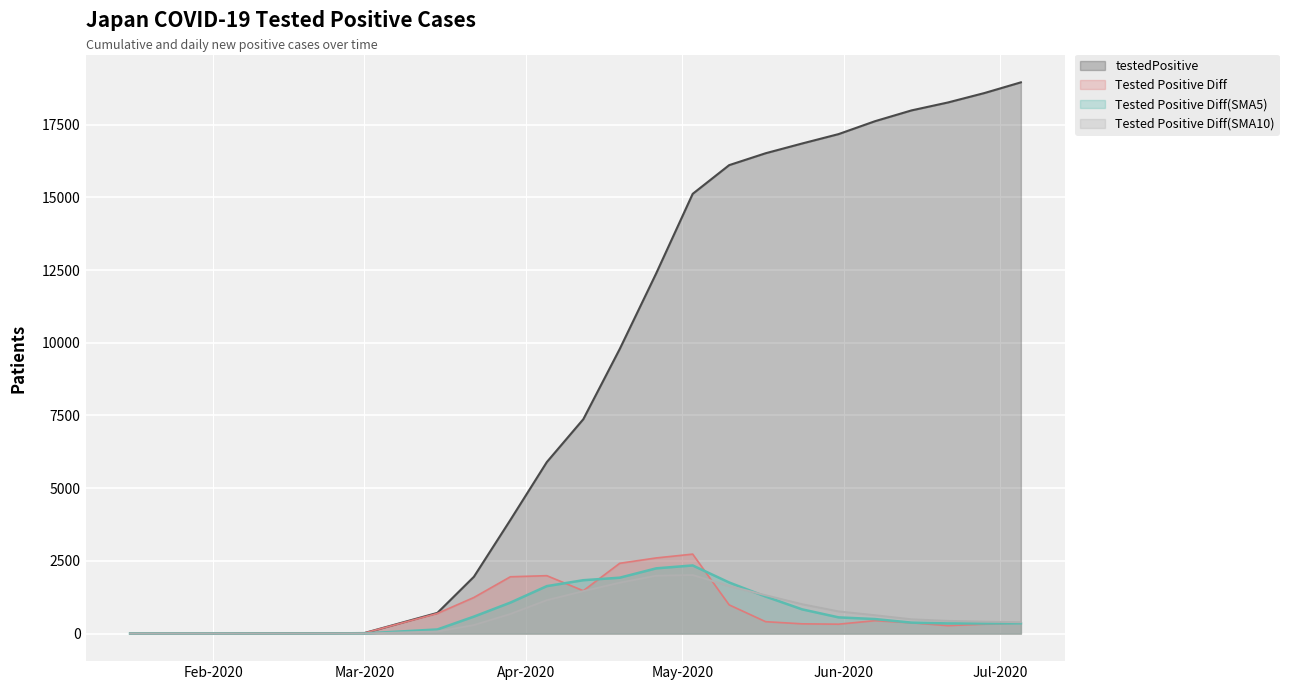

Rank the series by their maximum value, from highest to lowest.

testedPositive, Tested Positive Diff, Tested Positive Diff(SMA5), Tested Positive Diff(SMA10)